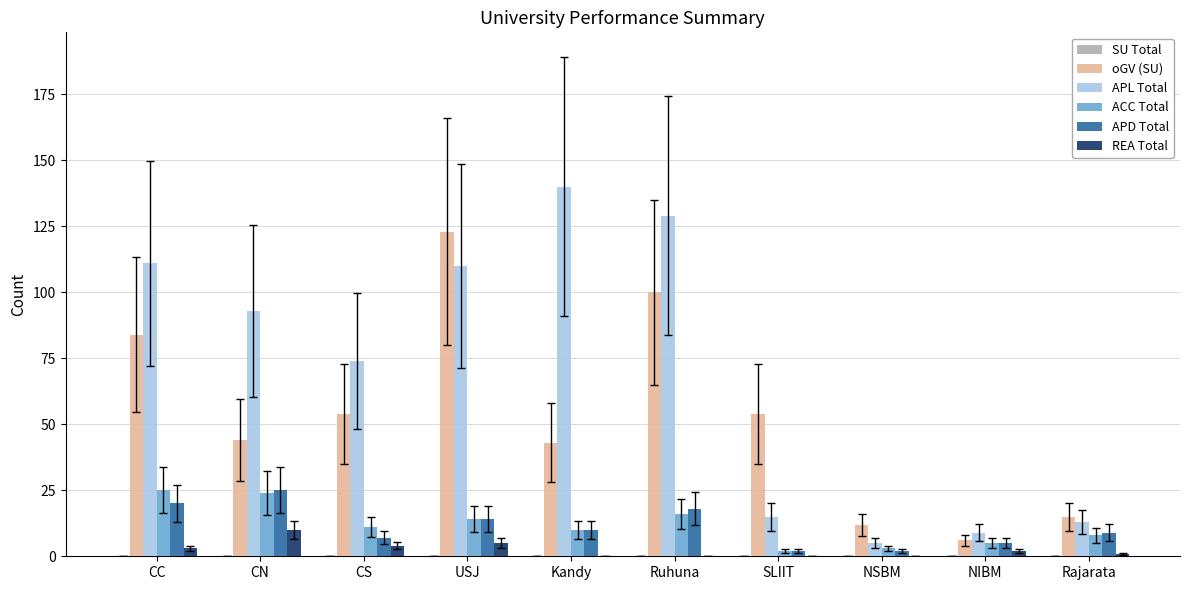

Between CC and CN, which series saw the biggest shift?

oGV (SU)